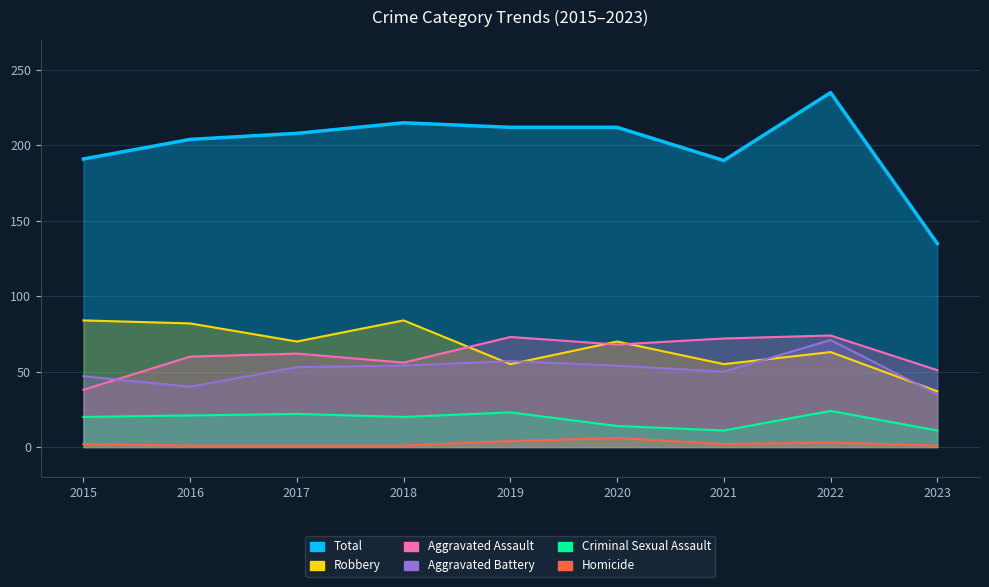

At which category does Homicide reach its first local valley?

2021